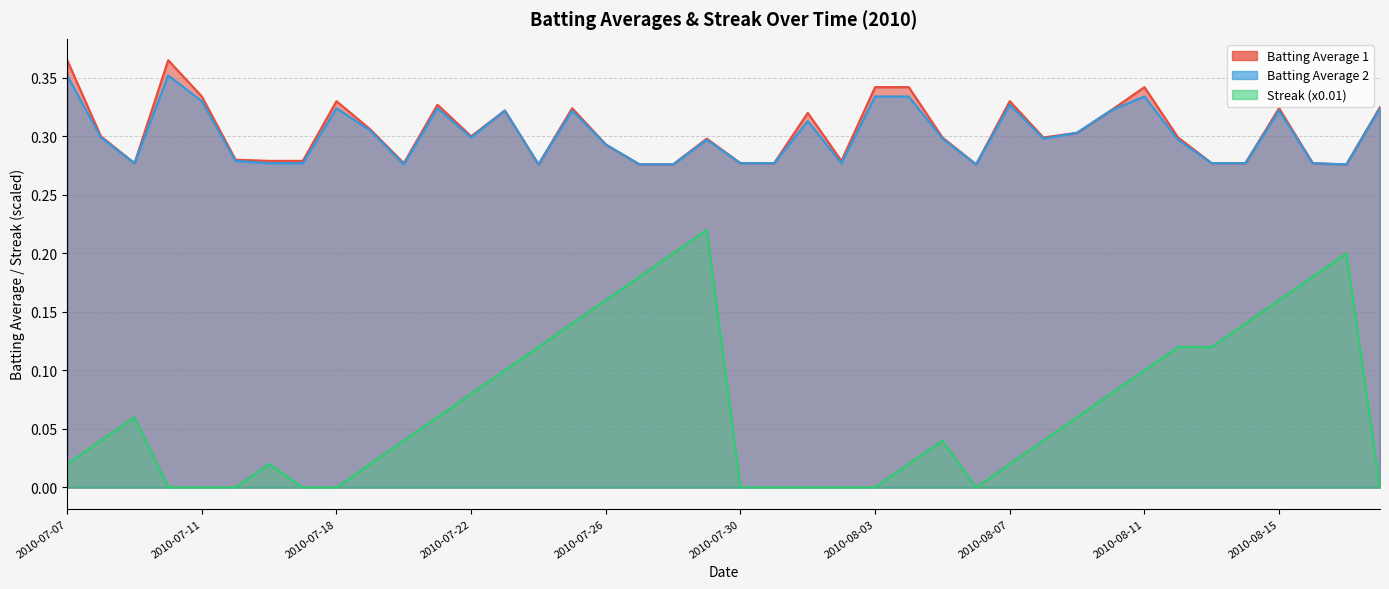

What is the label of the 12th point from the left?

2010-07-21